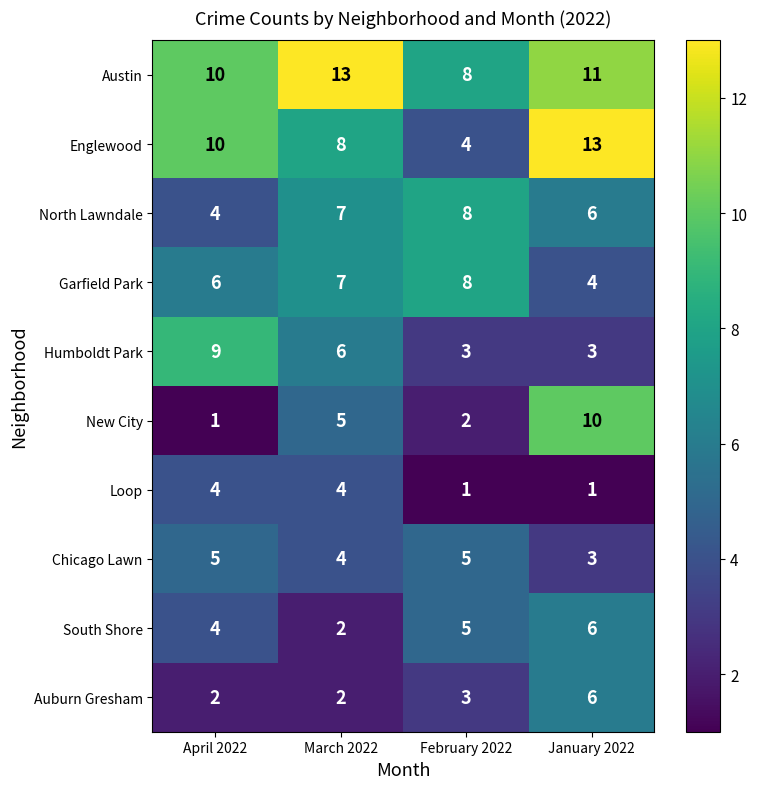

How many Garfield Park values are between 6 and 8?

3